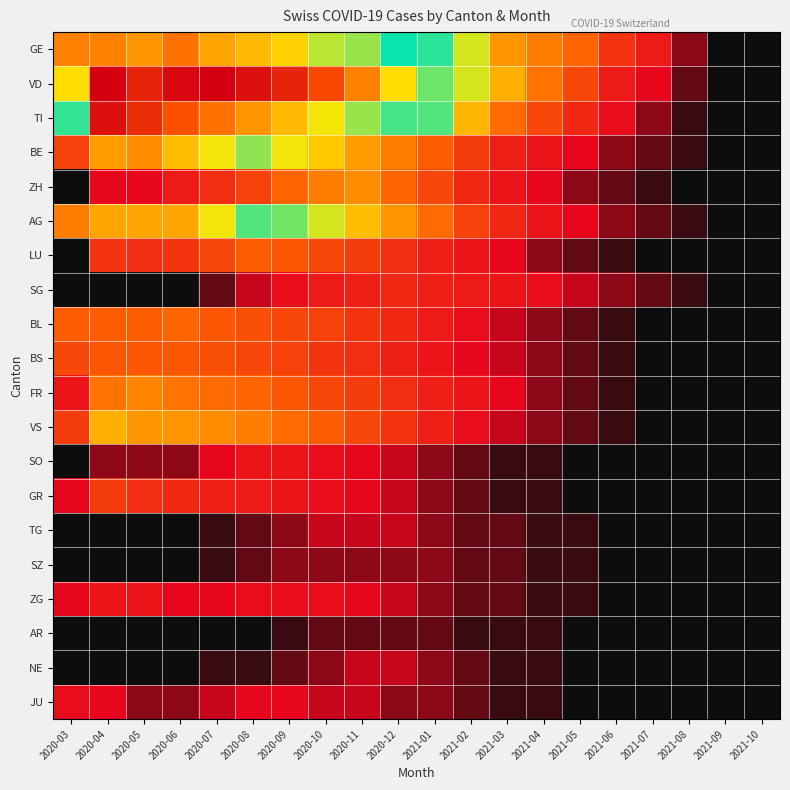

Reading right to left, extract all data points from this chart.

GE: 2021-10=0	2021-09=0	2021-08=3	2021-07=8	2021-06=12	2021-05=19	2021-04=22	2021-03=25	2021-02=36	2021-01=41	2020-12=43	2020-11=50	2020-10=52	2020-09=57	2020-08=59	2020-07=61	2020-06=65	2020-05=62	2020-04=64	2020-03=64
VD: 2021-10=0	2021-09=0	2021-08=2	2021-07=5	2021-06=8	2021-05=15	2021-04=21	2021-03=28	2021-02=36	2021-01=48	2020-12=56	2020-11=64	2020-10=69	2020-09=73	2020-08=75	2020-07=77	2020-06=76	2020-05=73	2020-04=77	2020-03=56
TI: 2021-10=0	2021-09=0	2021-08=1	2021-07=3	2021-06=6	2021-05=10	2021-04=15	2021-03=20	2021-02=29	2021-01=40	2020-12=46	2020-11=50	2020-10=55	2020-09=59	2020-08=62	2020-07=65	2020-06=68	2020-05=72	2020-04=75	2020-03=45
BE: 2021-10=0	2021-09=0	2021-08=1	2021-07=2	2021-06=3	2021-05=5	2021-04=7	2021-03=9	2021-02=13	2021-01=18	2020-12=22	2020-11=26	2020-10=31	2020-09=35	2020-08=38	2020-07=35	2020-06=30	2020-05=24	2020-04=26	2020-03=14
ZH: 2021-10=0	2021-09=0	2021-08=0	2021-07=1	2021-06=2	2021-05=3	2021-04=5	2021-03=7	2021-02=10	2021-01=15	2020-12=19	2020-11=24	2020-10=22	2020-09=19	2020-08=14	2020-07=11	2020-06=8	2020-05=5	2020-04=5	2020-03=0
AG: 2021-10=0	2021-09=0	2021-08=1	2021-07=2	2021-06=3	2021-05=5	2021-04=7	2021-03=10	2021-02=14	2021-01=20	2020-12=25	2020-11=30	2020-10=36	2020-09=39	2020-08=40	2020-07=35	2020-06=27	2020-05=27	2020-04=27	2020-03=22
LU: 2021-10=0	2021-09=0	2021-08=0	2021-07=0	2021-06=1	2021-05=2	2021-04=3	2021-03=5	2021-02=7	2021-01=9	2020-12=11	2020-11=13	2020-10=15	2020-09=17	2020-08=18	2020-07=15	2020-06=12	2020-05=11	2020-04=12	2020-03=0
SG: 2021-10=0	2021-09=0	2021-08=1	2021-07=2	2021-06=3	2021-05=4	2021-04=6	2021-03=7	2021-02=8	2021-01=9	2020-12=10	2020-11=9	2020-10=8	2020-09=6	2020-08=4	2020-07=2	2020-06=0	2020-05=0	2020-04=0	2020-03=0
BL: 2021-10=0	2021-09=0	2021-08=0	2021-07=0	2021-06=1	2021-05=2	2021-04=3	2021-03=4	2021-02=6	2021-01=8	2020-12=10	2020-11=12	2020-10=14	2020-09=15	2020-08=16	2020-07=17	2020-06=19	2020-05=18	2020-04=18	2020-03=18
BS: 2021-10=0	2021-09=0	2021-08=0	2021-07=0	2021-06=1	2021-05=2	2021-04=3	2021-03=4	2021-02=5	2021-01=7	2020-12=9	2020-11=11	2020-10=12	2020-09=14	2020-08=15	2020-07=16	2020-06=17	2020-05=17	2020-04=17	2020-03=15
FR: 2021-10=0	2021-09=0	2021-08=0	2021-07=0	2021-06=1	2021-05=2	2021-04=3	2021-03=5	2021-02=7	2021-01=9	2020-12=11	2020-11=13	2020-10=15	2020-09=17	2020-08=19	2020-07=20	2020-06=21	2020-05=23	2020-04=21	2020-03=7
VS: 2021-10=0	2021-09=0	2021-08=0	2021-07=0	2021-06=1	2021-05=2	2021-04=3	2021-03=4	2021-02=6	2021-01=9	2020-12=12	2020-11=15	2020-10=18	2020-09=20	2020-08=22	2020-07=24	2020-06=25	2020-05=25	2020-04=28	2020-03=13
SO: 2021-10=0	2021-09=0	2021-08=0	2021-07=0	2021-06=0	2021-05=0	2021-04=1	2021-03=1	2021-02=2	2021-01=3	2020-12=4	2020-11=5	2020-10=6	2020-09=7	2020-08=7	2020-07=5	2020-06=3	2020-05=3	2020-04=3	2020-03=0
GR: 2021-10=0	2021-09=0	2021-08=0	2021-07=0	2021-06=0	2021-05=0	2021-04=1	2021-03=1	2021-02=2	2021-01=3	2020-12=4	2020-11=5	2020-10=6	2020-09=7	2020-08=8	2020-07=9	2020-06=10	2020-05=11	2020-04=13	2020-03=5
TG: 2021-10=0	2021-09=0	2021-08=0	2021-07=0	2021-06=0	2021-05=1	2021-04=1	2021-03=2	2021-02=2	2021-01=3	2020-12=4	2020-11=4	2020-10=4	2020-09=3	2020-08=2	2020-07=1	2020-06=0	2020-05=0	2020-04=0	2020-03=0
SZ: 2021-10=0	2021-09=0	2021-08=0	2021-07=0	2021-06=0	2021-05=1	2021-04=1	2021-03=2	2021-02=2	2021-01=3	2020-12=3	2020-11=3	2020-10=3	2020-09=3	2020-08=2	2020-07=1	2020-06=0	2020-05=0	2020-04=0	2020-03=0
ZG: 2021-10=0	2021-09=0	2021-08=0	2021-07=0	2021-06=0	2021-05=1	2021-04=1	2021-03=2	2021-02=2	2021-01=3	2020-12=4	2020-11=5	2020-10=6	2020-09=6	2020-08=6	2020-07=5	2020-06=5	2020-05=7	2020-04=7	2020-03=5
AR: 2021-10=0	2021-09=0	2021-08=0	2021-07=0	2021-06=0	2021-05=0	2021-04=1	2021-03=1	2021-02=1	2021-01=2	2020-12=2	2020-11=2	2020-10=2	2020-09=1	2020-08=0	2020-07=0	2020-06=0	2020-05=0	2020-04=0	2020-03=0
NE: 2021-10=0	2021-09=0	2021-08=0	2021-07=0	2021-06=0	2021-05=0	2021-04=1	2021-03=1	2021-02=2	2021-01=3	2020-12=4	2020-11=4	2020-10=3	2020-09=2	2020-08=1	2020-07=1	2020-06=0	2020-05=0	2020-04=0	2020-03=0
JU: 2021-10=0	2021-09=0	2021-08=0	2021-07=0	2021-06=0	2021-05=0	2021-04=1	2021-03=1	2021-02=2	2021-01=3	2020-12=3	2020-11=4	2020-10=4	2020-09=5	2020-08=5	2020-07=4	2020-06=3	2020-05=3	2020-04=5	2020-03=6